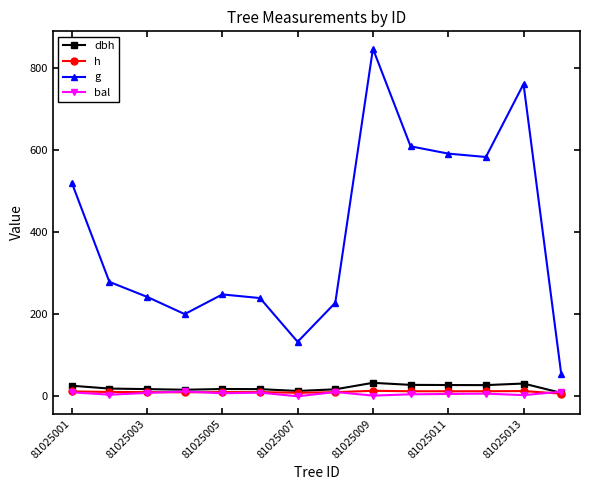

Which series has the largest range (max minus min)?

g